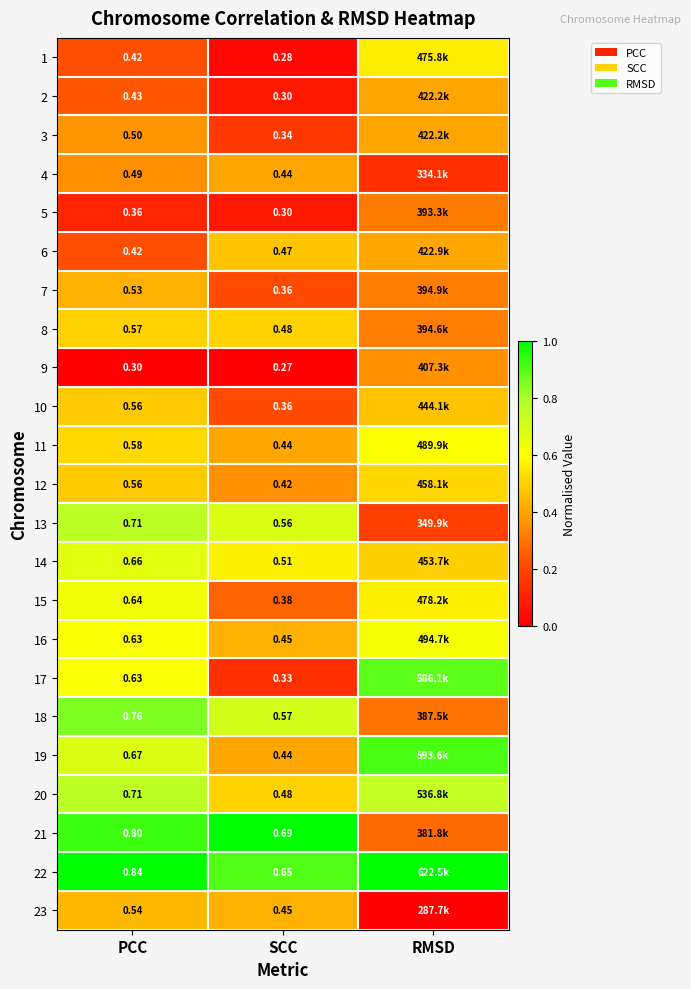

Which category has the lowest value across all series?

PCC